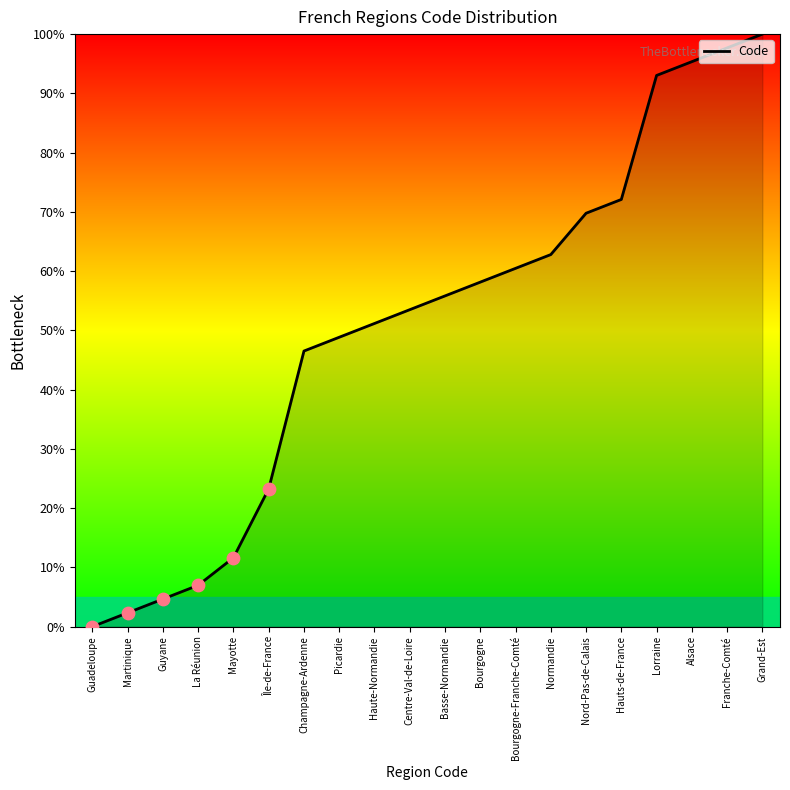

Which has a higher value, Île-de-France or Bourgogne?

Bourgogne